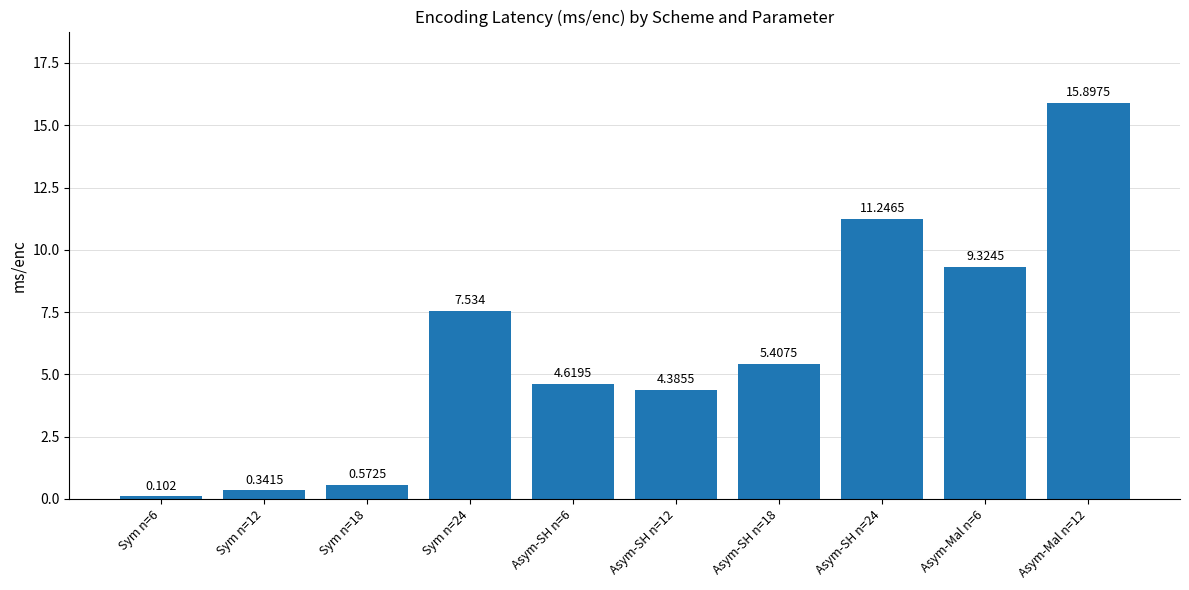

What is the sum of all values?

59.4